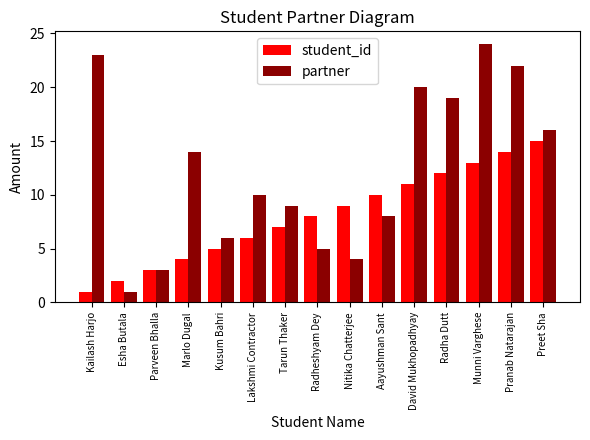

What is the label of the 5th bar from the right?

David Mukhopadhyay